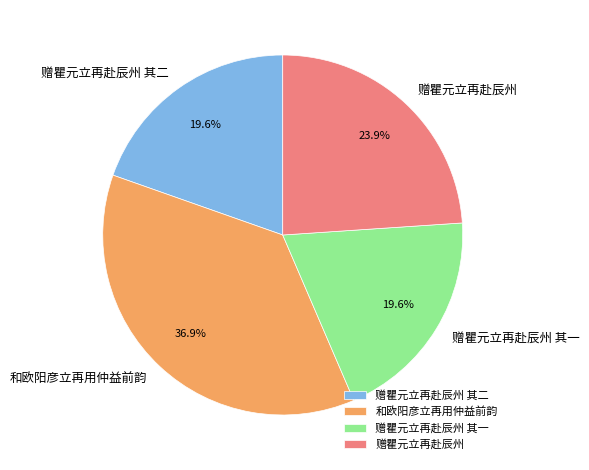

Is there a majority slice in this chart?

No